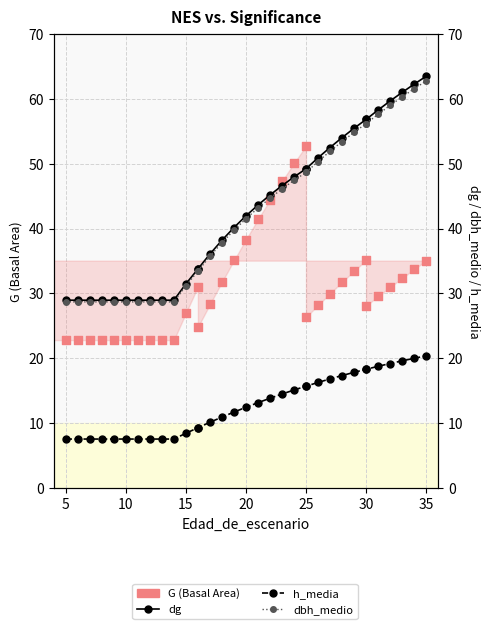

Is the value of dbh_medio at 22 greater than the value of h_media at 32?

Yes